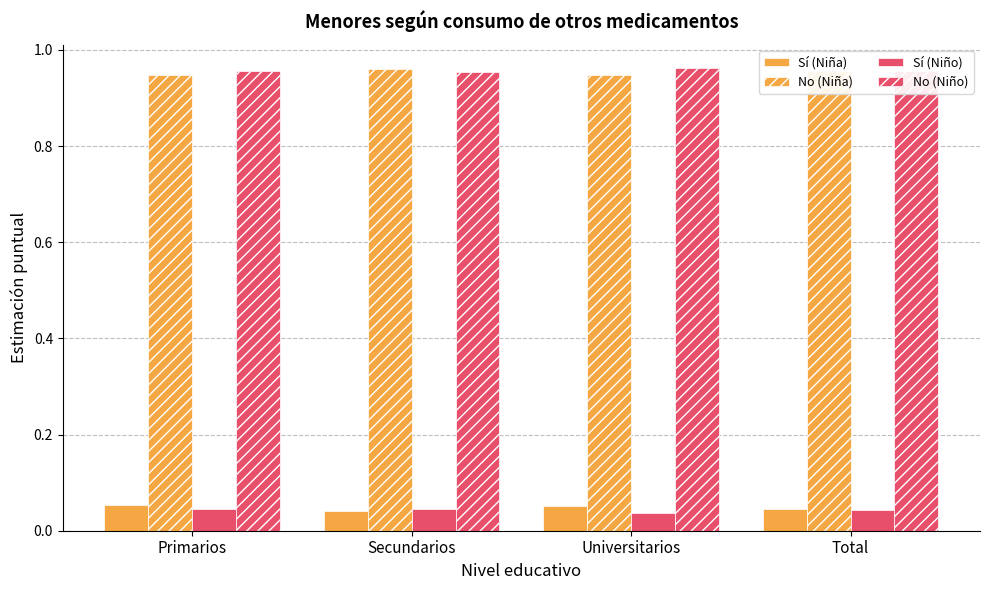

Is it true that Sí (Niña) equals 0.0 at Total?

False